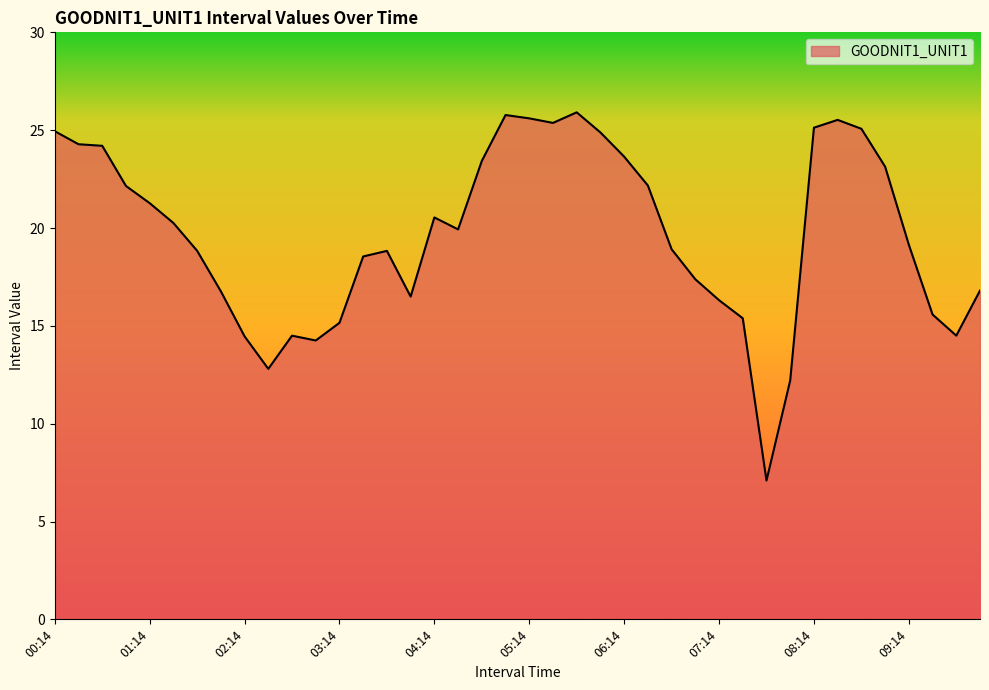

What is the greatest value displayed?

25.9